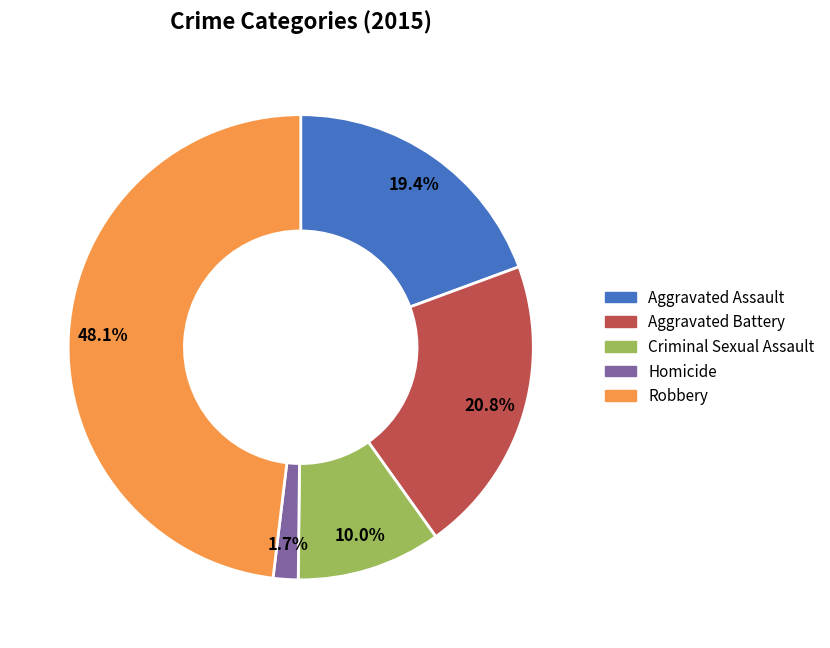

Is it true that Aggravated Assault is 19% of the pie?

True